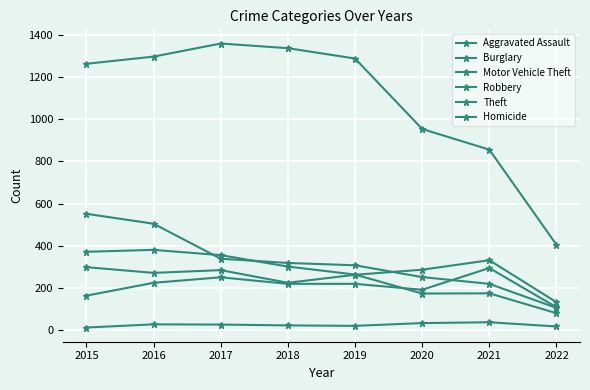

List the series in order of their peak value, highest first.

Theft, Burglary, Robbery, Motor Vehicle Theft, Aggravated Assault, Homicide